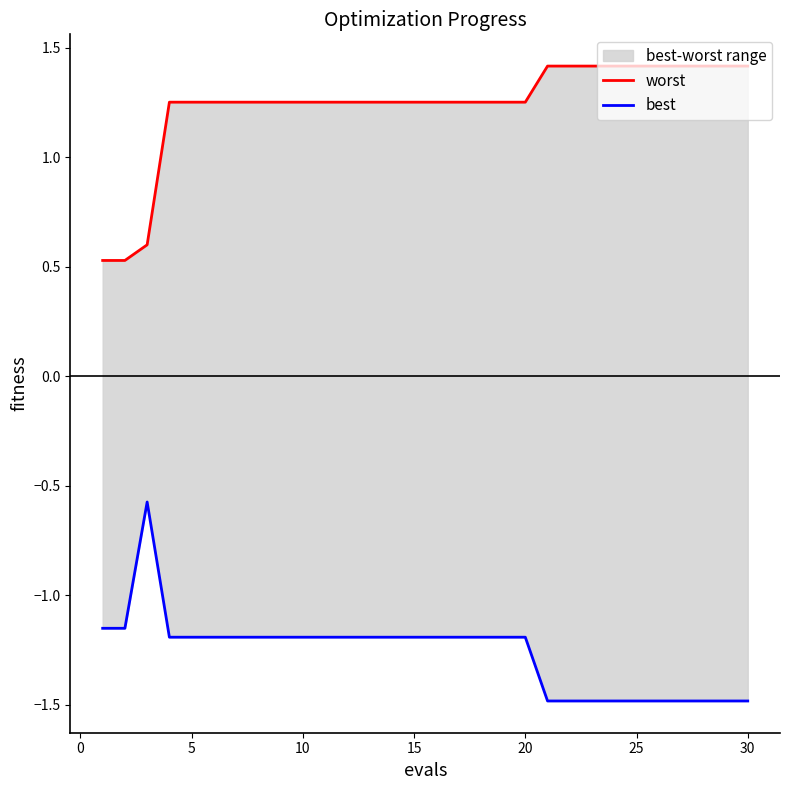

True or false: worst and best intersect in this chart.

False